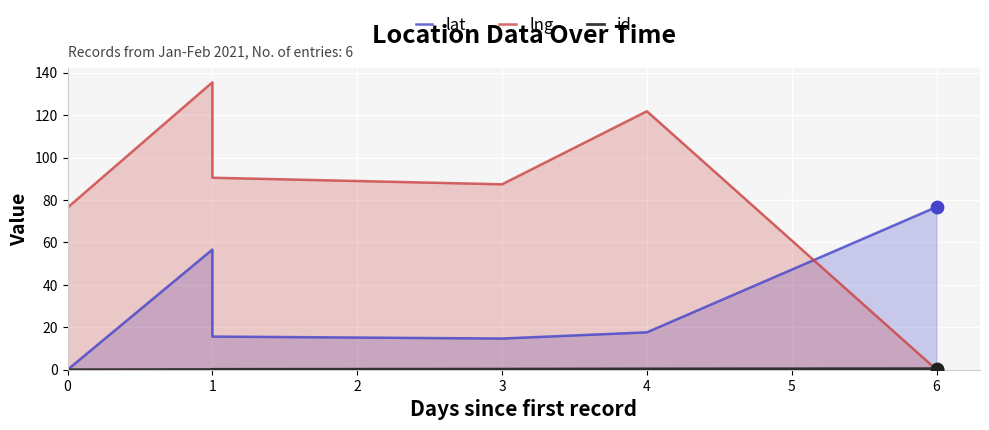

What is the total value across all series at 6?

77.2